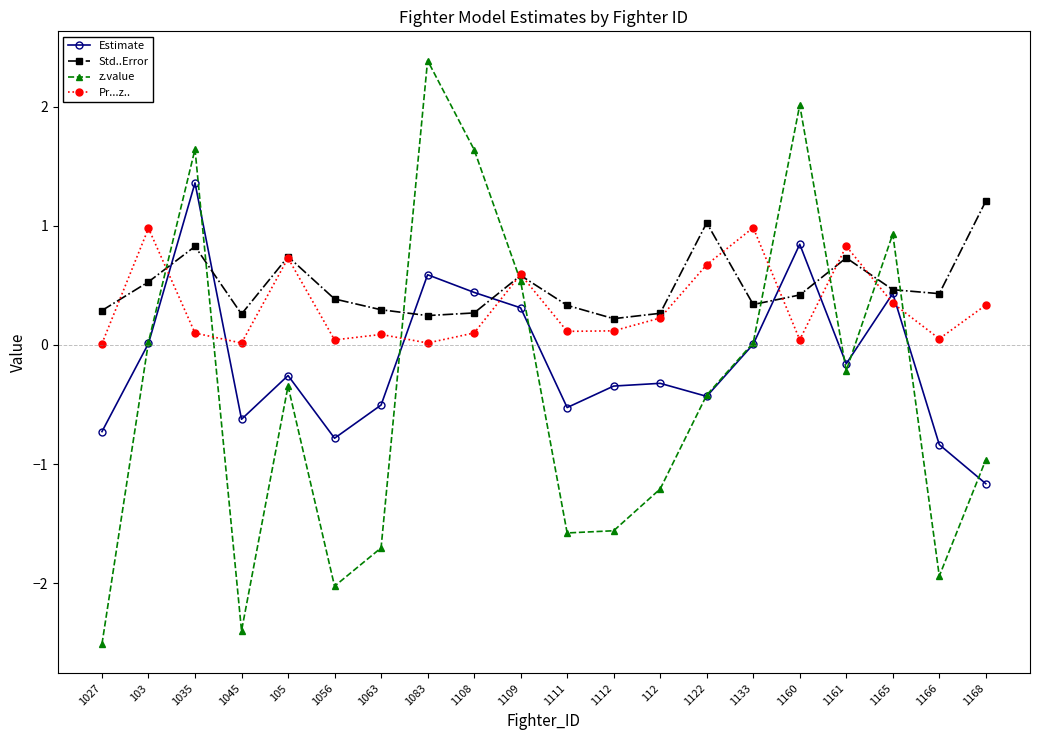

In z.value, how many points are lower than both neighbors (excluding endpoints)?

5